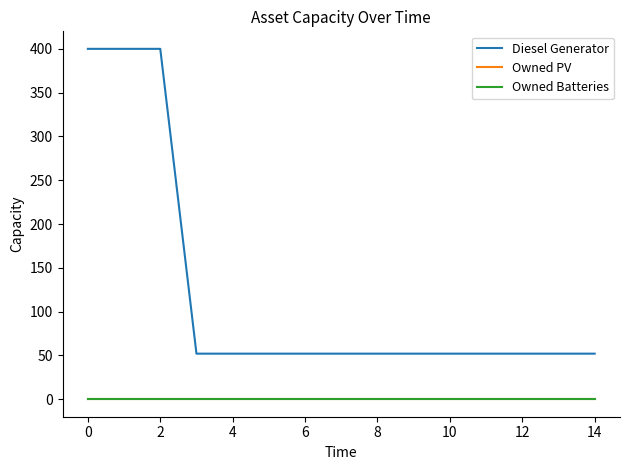

Reading right to left, what are all the values shown in this chart?

Diesel Generator: 52	52	52	52	52	52	52	52	52	52	52	52	400	400	400
Owned PV: 0	0	0	0	0	0	0	0	0	0	0	0	0	0	0
Owned Batteries: 0	0	0	0	0	0	0	0	0	0	0	0	0	0	0